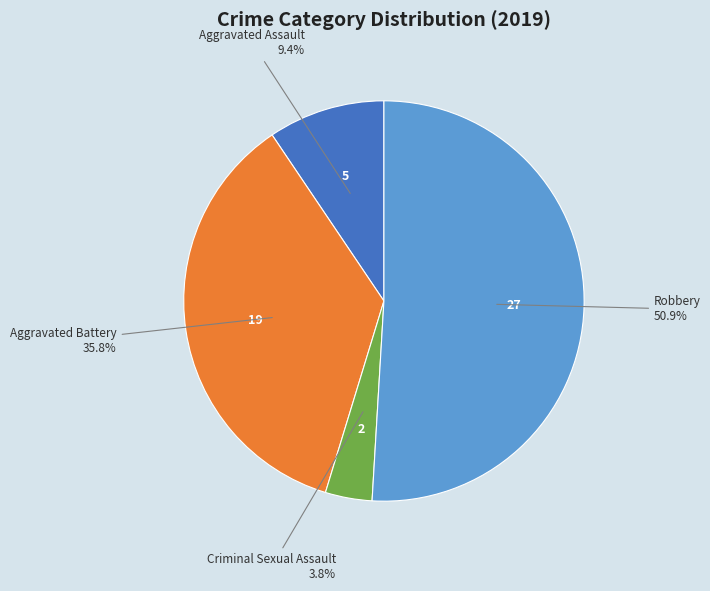

Is there a majority slice in this chart?

Yes